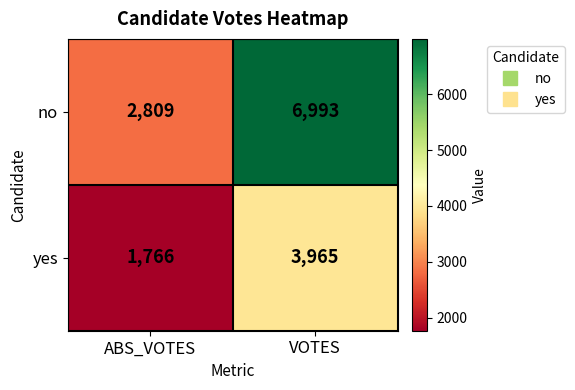

The value of no at ABS_VOTES is 4571. True or false?

False